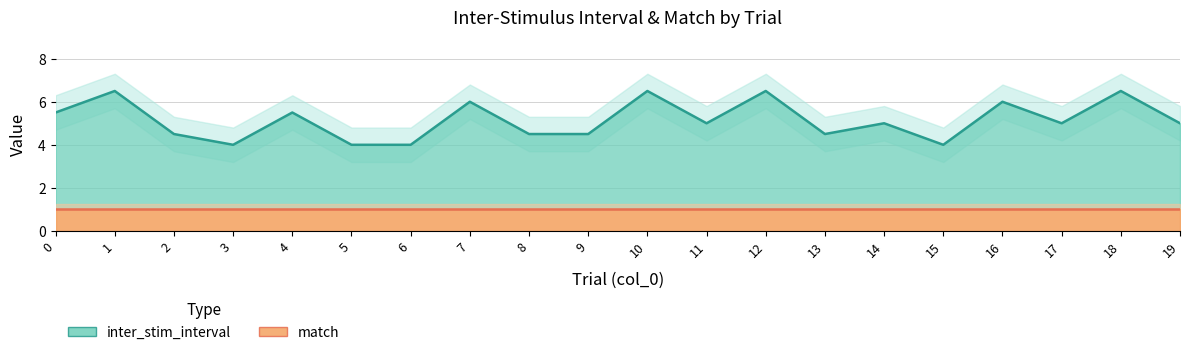

True or false: the data has more than 2 interior local peaks.

True